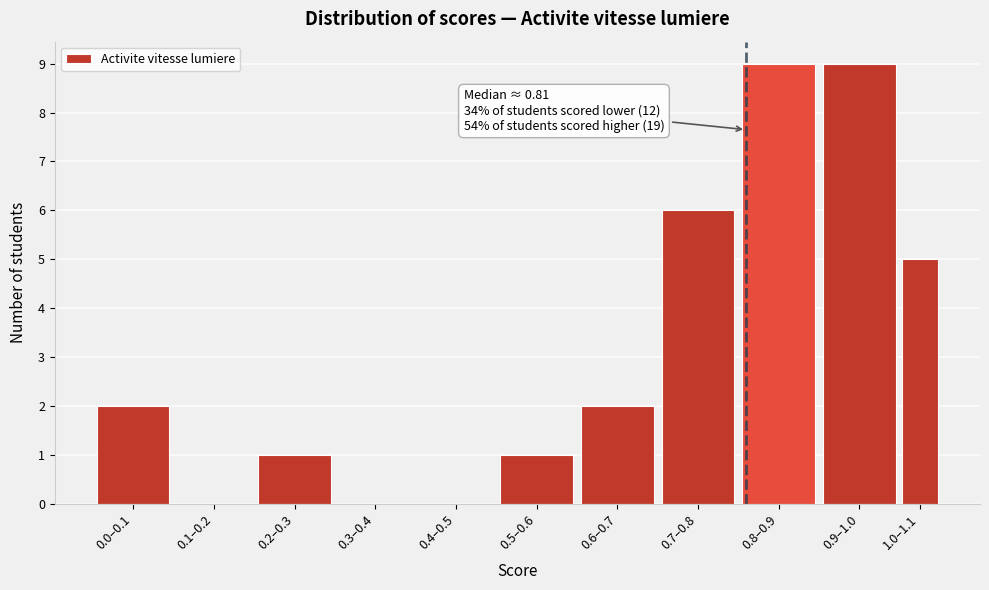

Reading right to left, what are all the values shown in this chart?

1.0–1.1=5	0.9–1.0=9	0.8–0.9=9	0.7–0.8=6	0.6–0.7=2	0.5–0.6=1	0.4–0.5=0	0.3–0.4=0	0.2–0.3=1	0.1–0.2=0	0.0–0.1=2